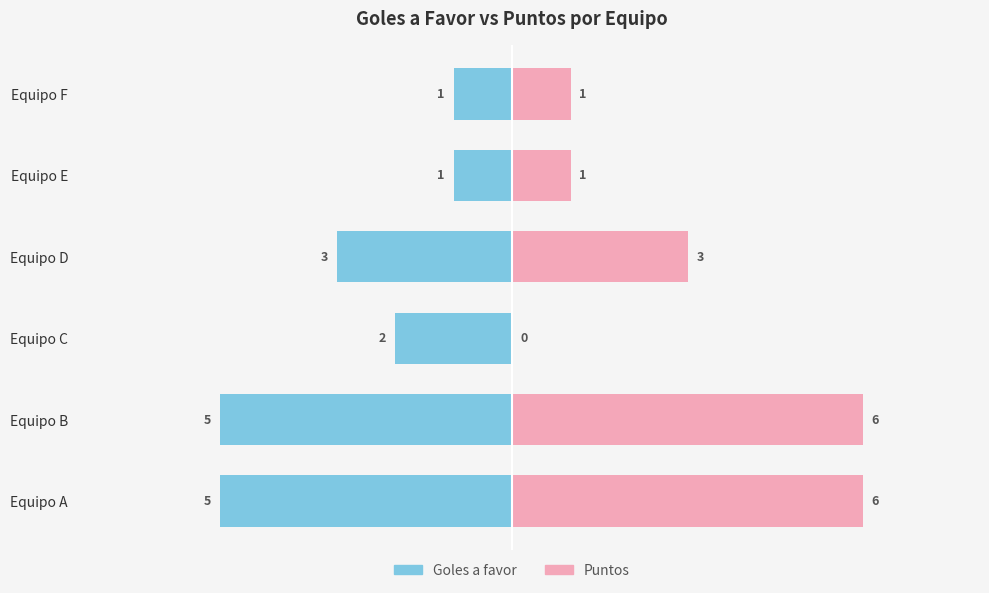

How many data points in Puntos are above 3?

2